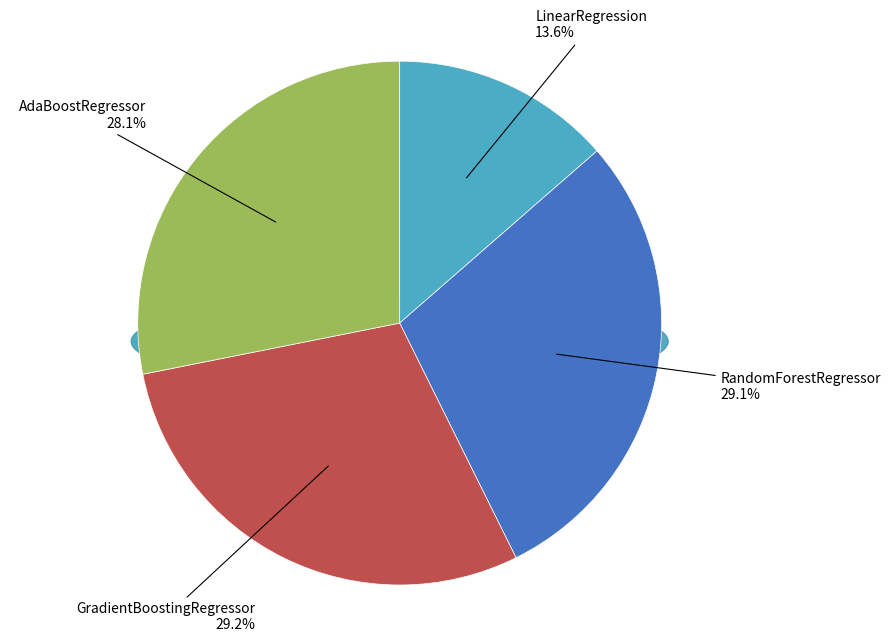

Does GradientBoostingRegressor account for over 50% of the chart?

No